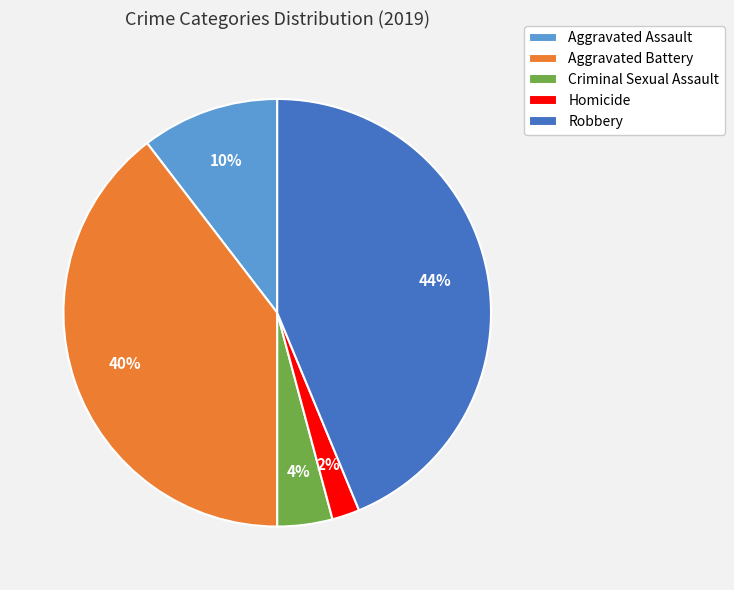

True or false: Aggravated Assault accounts for 10% of the total.

True